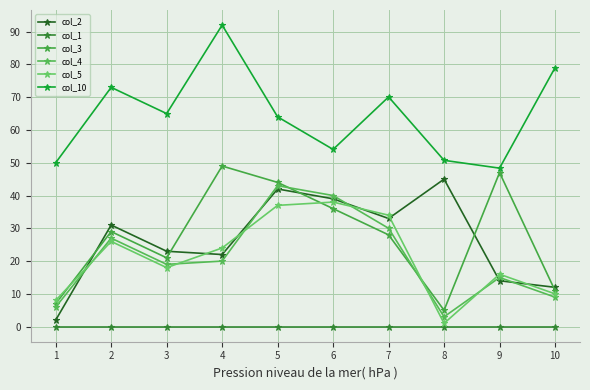

At 9, list the series in order from smallest to largest.

col_1, col_2, col_4, col_5, col_3, col_10